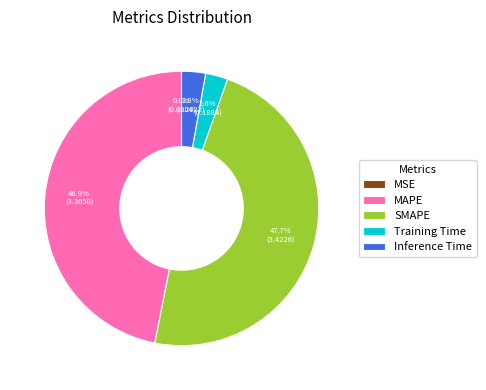

Is there any slice that represents more than half of the pie?

No